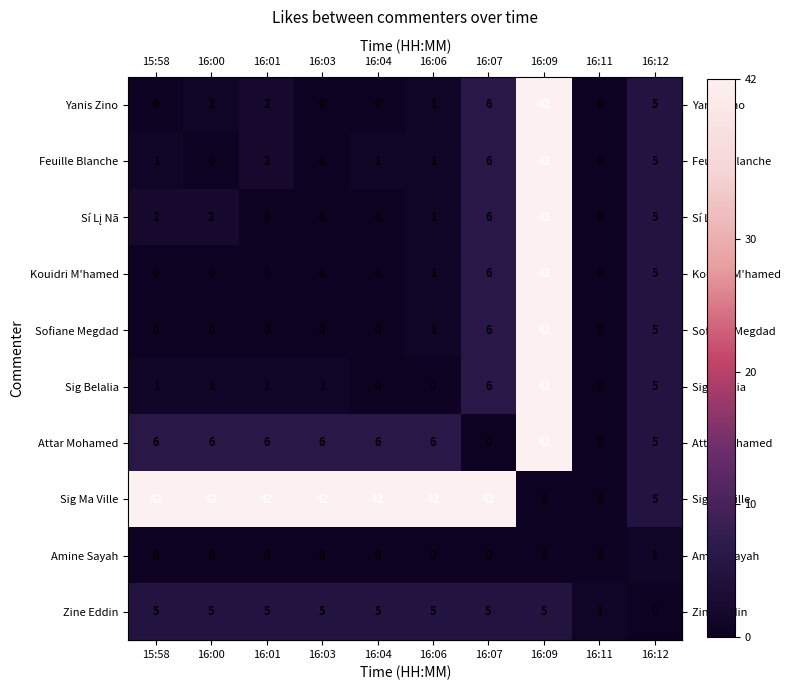

The value of Attar Mohamed at 16:07 is 0. True or false?

True